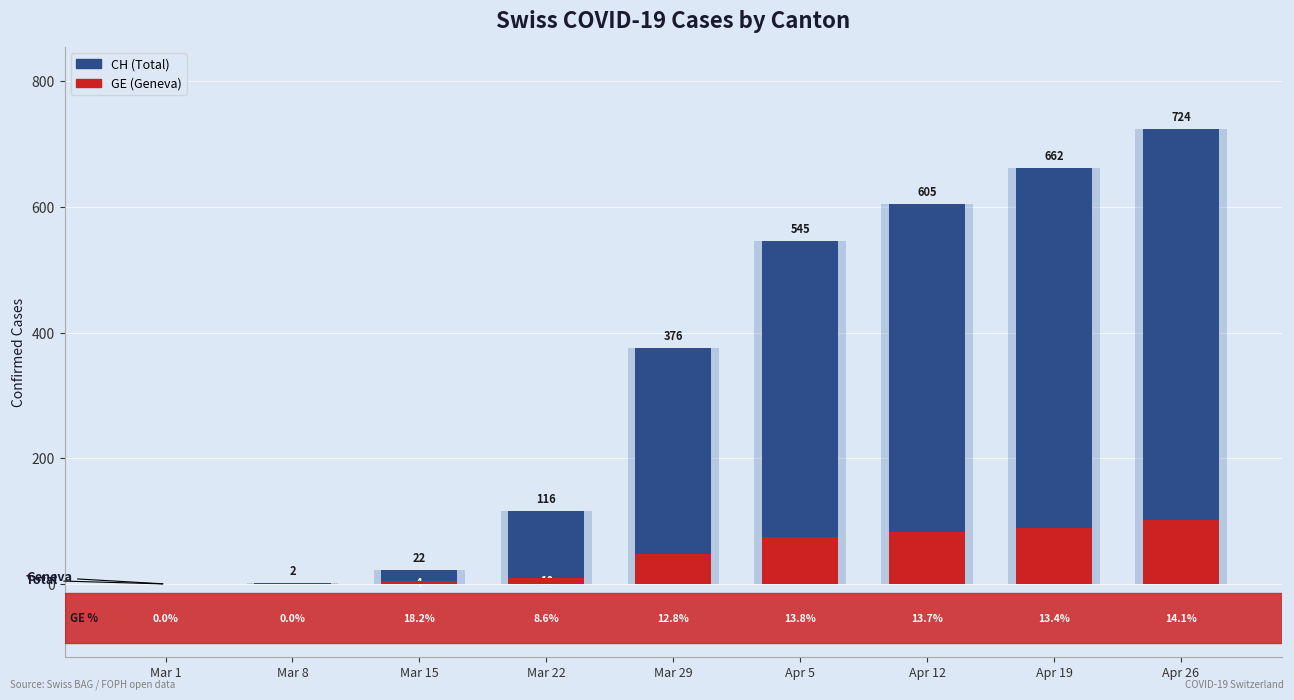

Reading left to right, list all the values displayed in this chart.

CH (Total): Mar 1=0	Mar 8=2	Mar 15=22	Mar 22=116	Mar 29=376	Apr 5=545	Apr 12=605	Apr 19=662	Apr 26=724
GE (Geneva): Mar 1=0	Mar 8=0	Mar 15=4	Mar 22=10	Mar 29=48	Apr 5=75	Apr 12=83	Apr 19=89	Apr 26=102